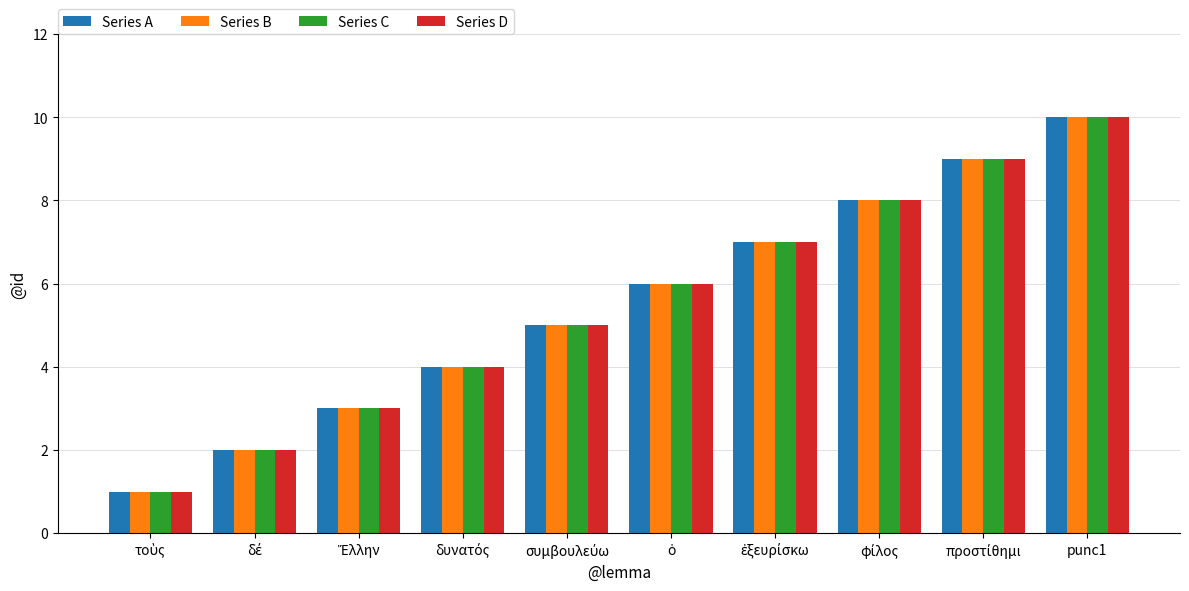

What is the sum of all Series D values?

55